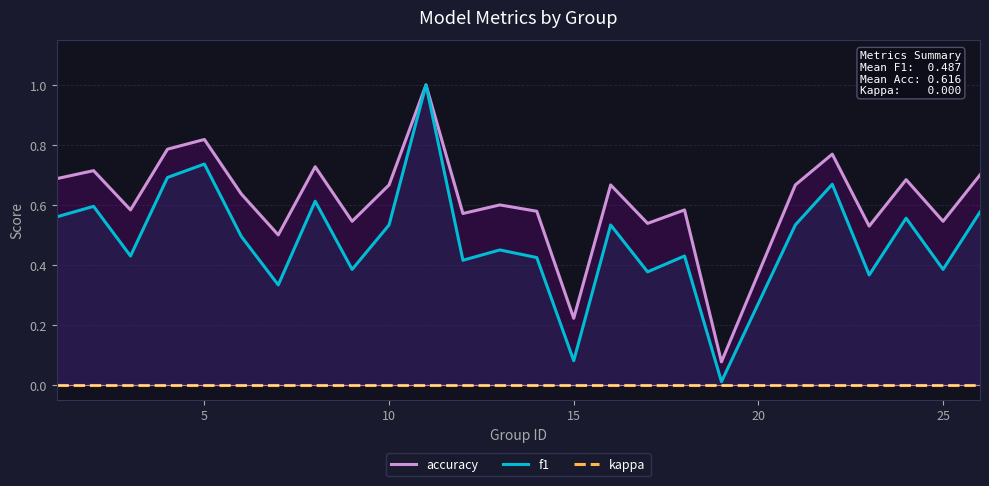

What is the difference between the second highest and second lowest values in the f1 series?

0.7